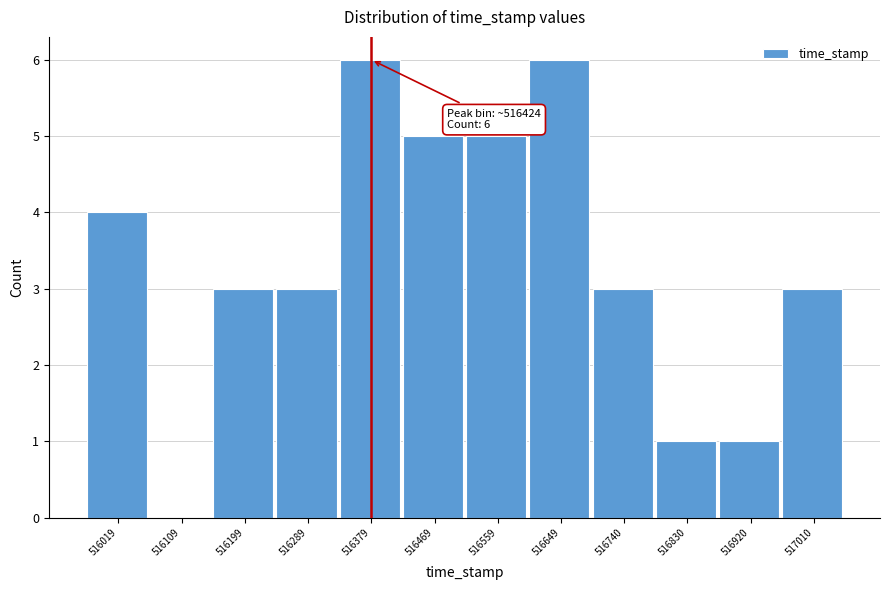

Reading right to left, what are all the values shown in this chart?

517010=3	516920=1	516830=1	516740=3	516649=6	516559=5	516469=5	516379=6	516289=3	516199=3	516109=0	516019=4